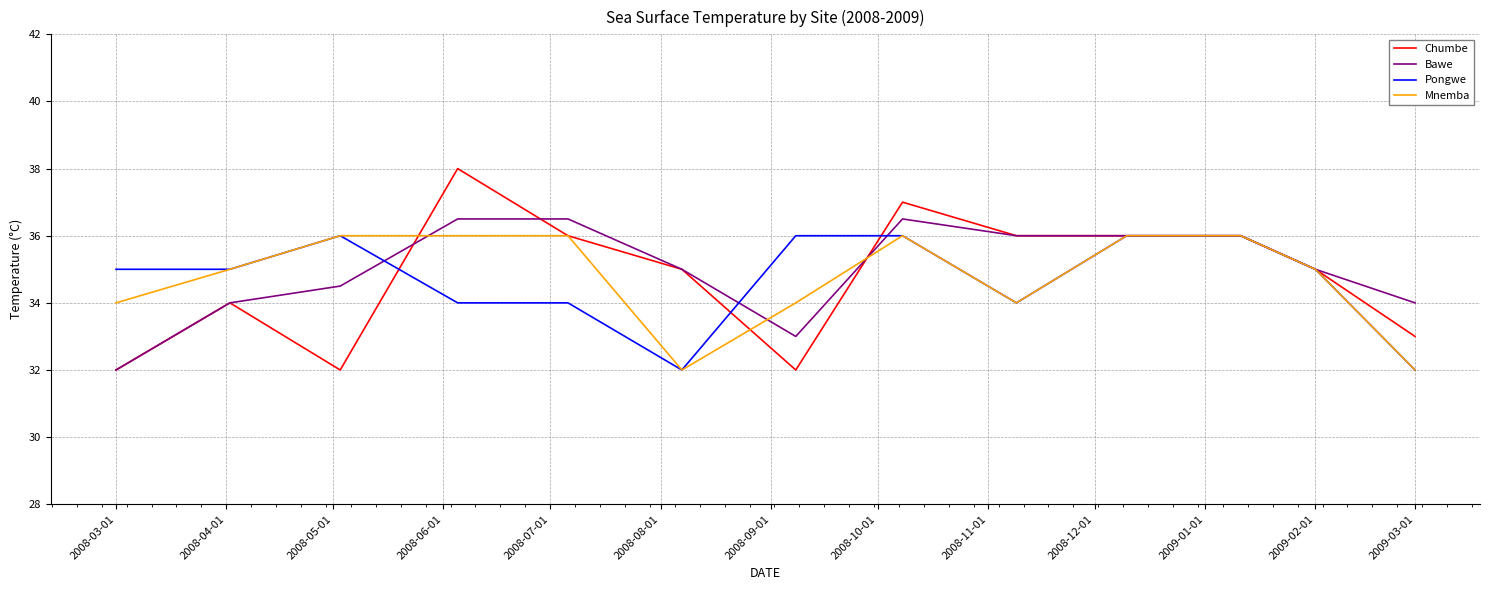

Which series has the largest range (max minus min)?

Chumbe